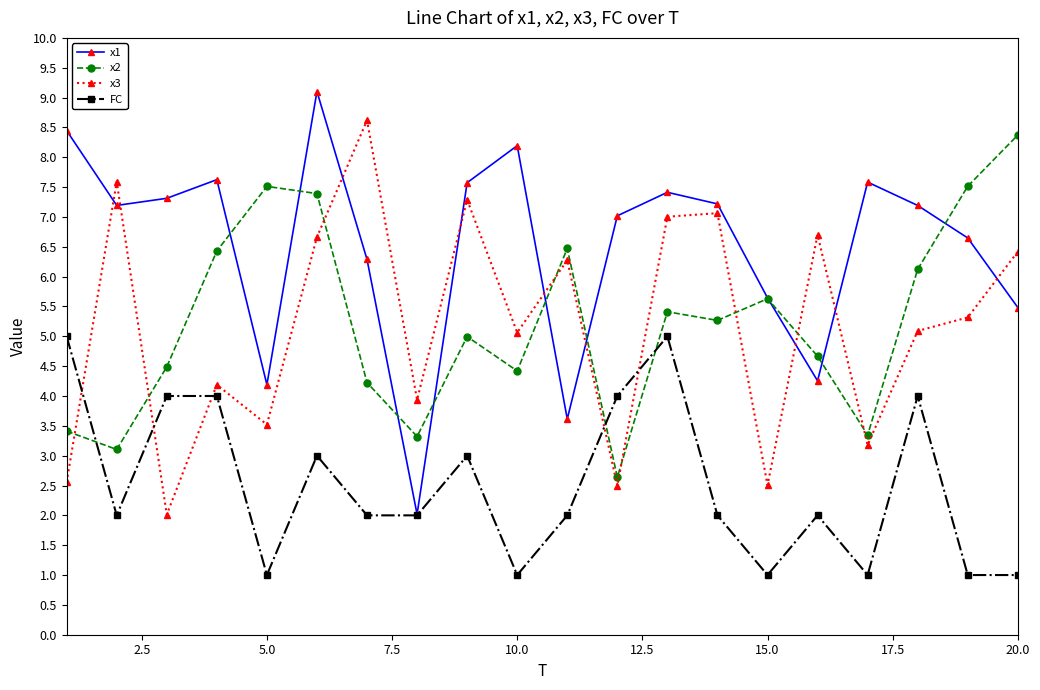

What is the greatest value displayed?

9.1